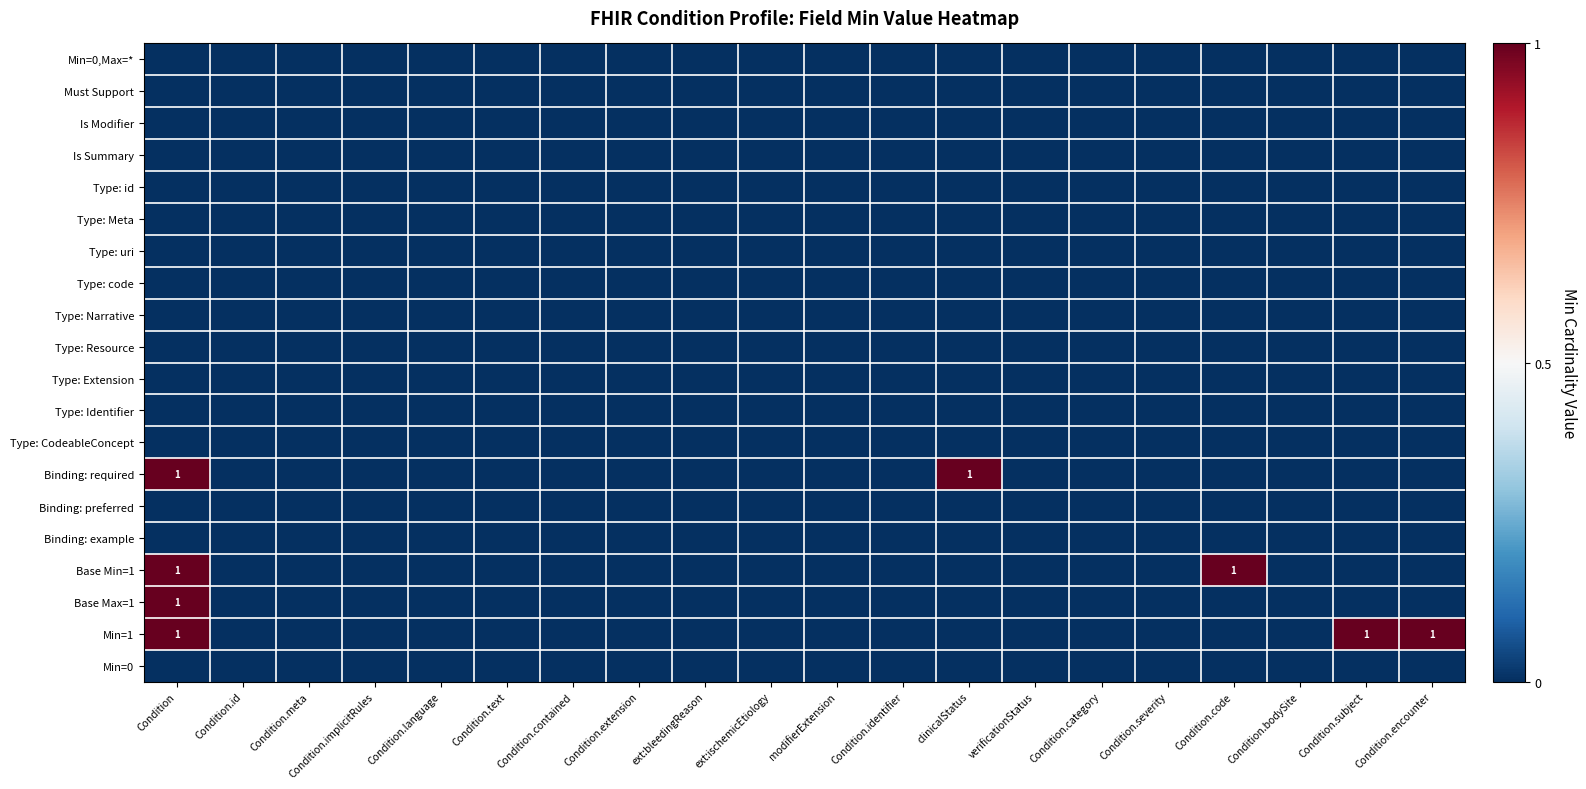

How many series are shown in this chart?

20